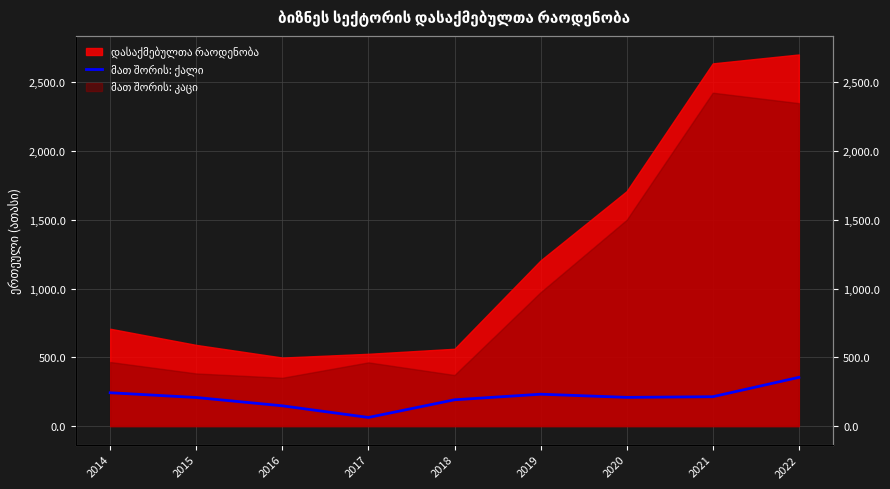

Which category has the lowest value across all series?

2017